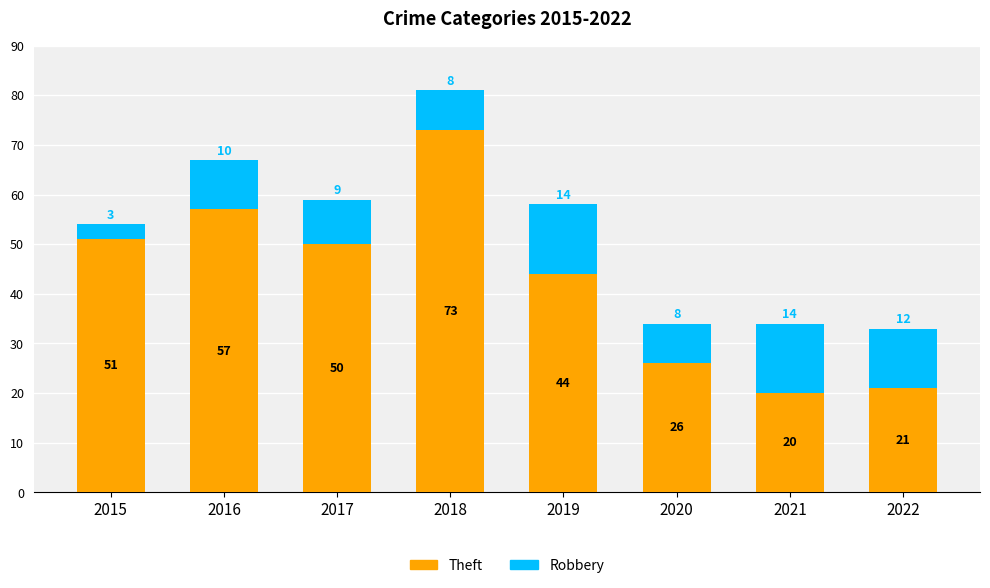

How many series are shown in this chart?

2